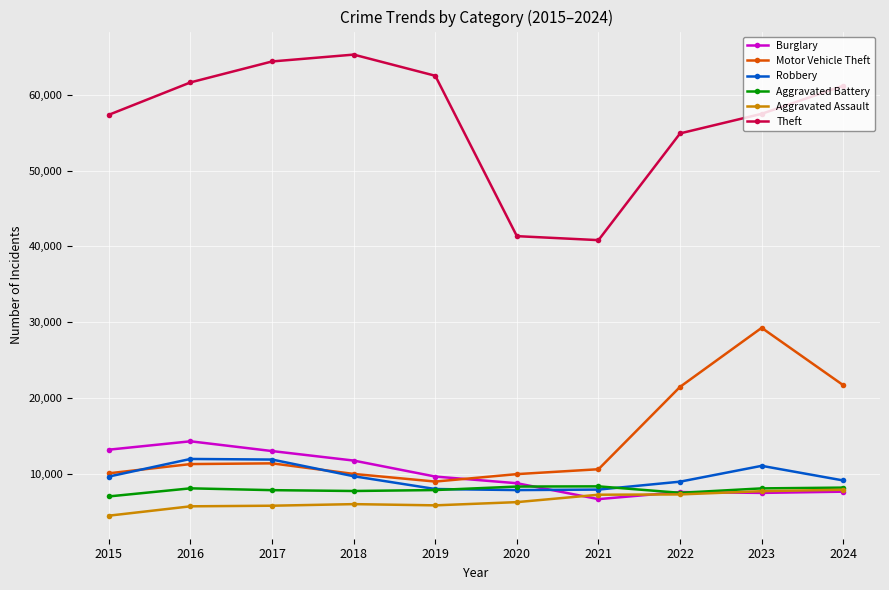

What is the maximum value shown in the chart?

65289